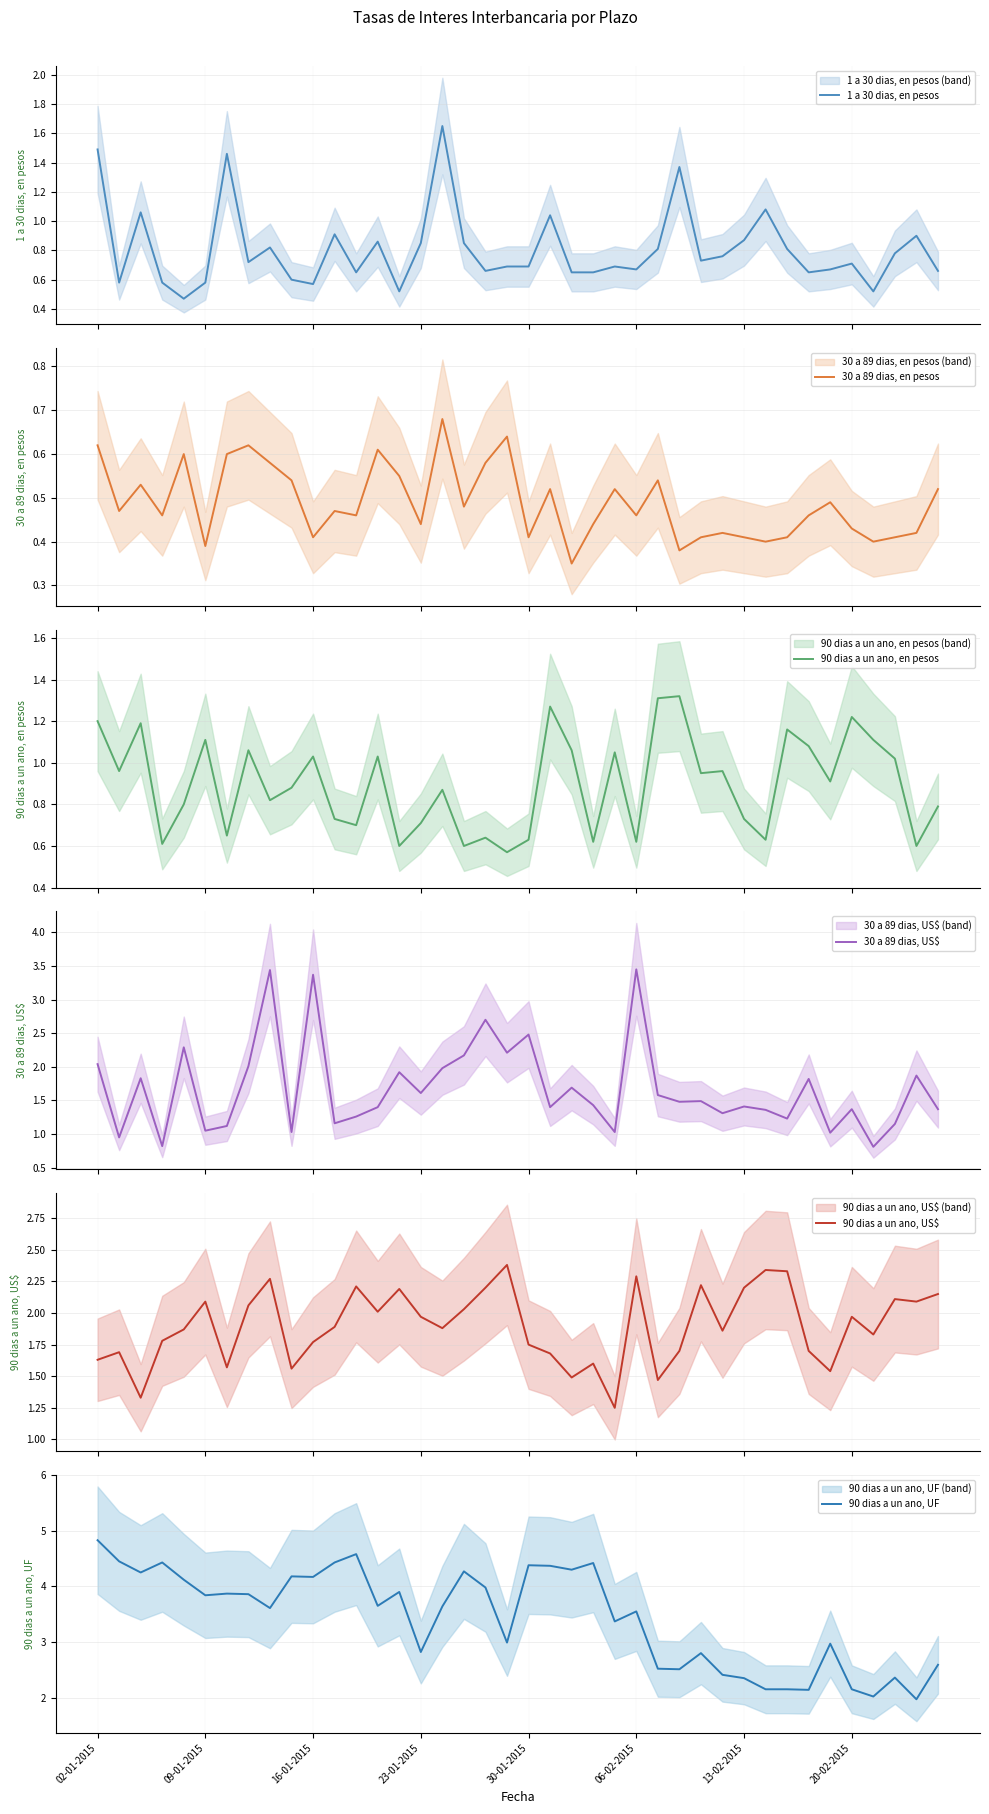

Which category has the highest value in the 90 dias a un ano, UF series?

02-01-2015